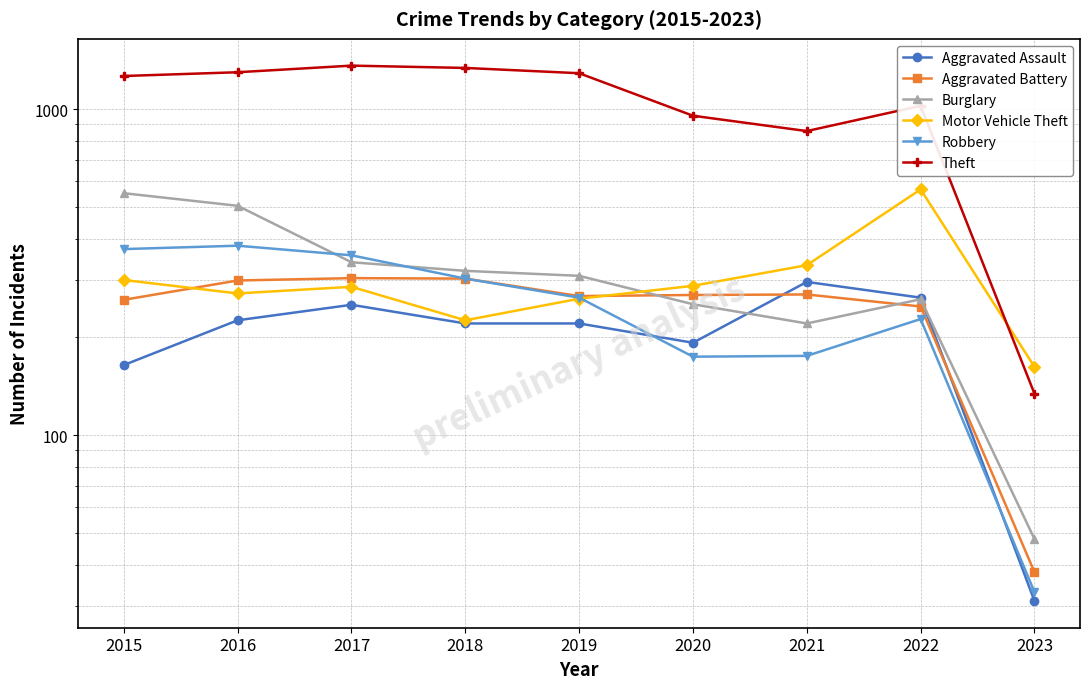

In Theft, how many points are higher than both neighbors (excluding endpoints)?

2